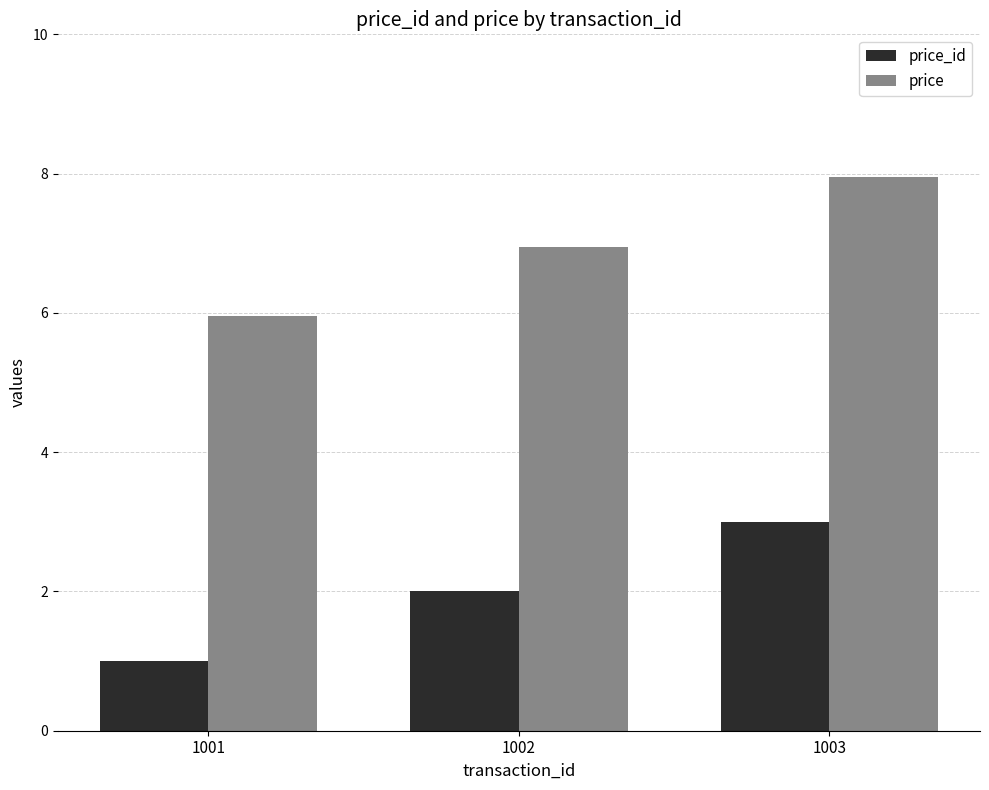

Which category has the highest value across all series?

1003